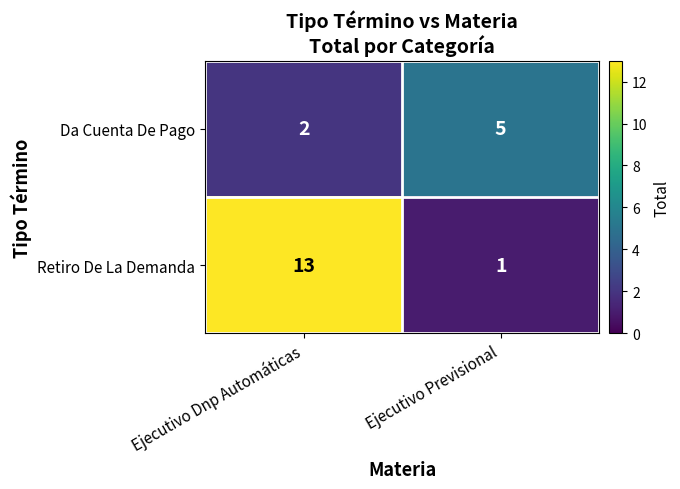

Reading left to right, extract all data points from this chart.

Da Cuenta De Pago: 2	5
Retiro De La Demanda: 13	1